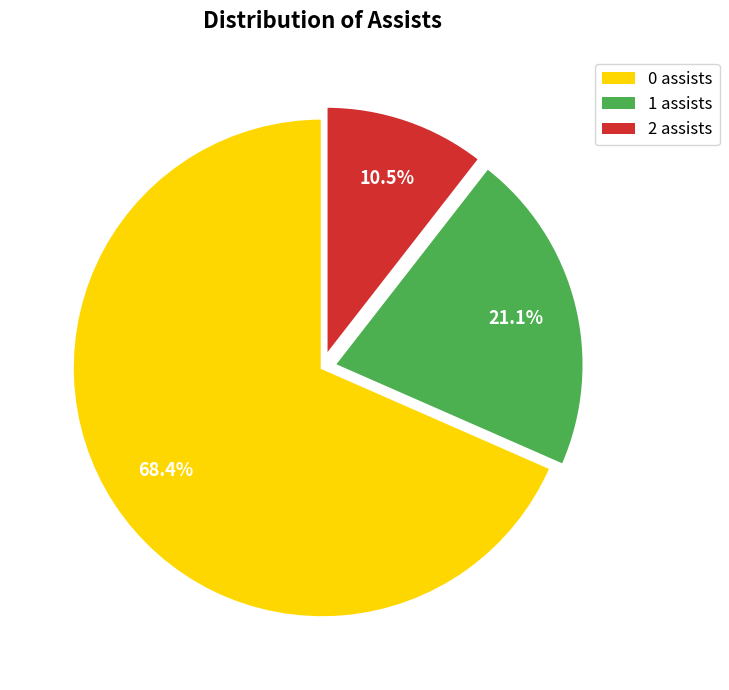

What is the smallest slice in the pie chart?

2 assists